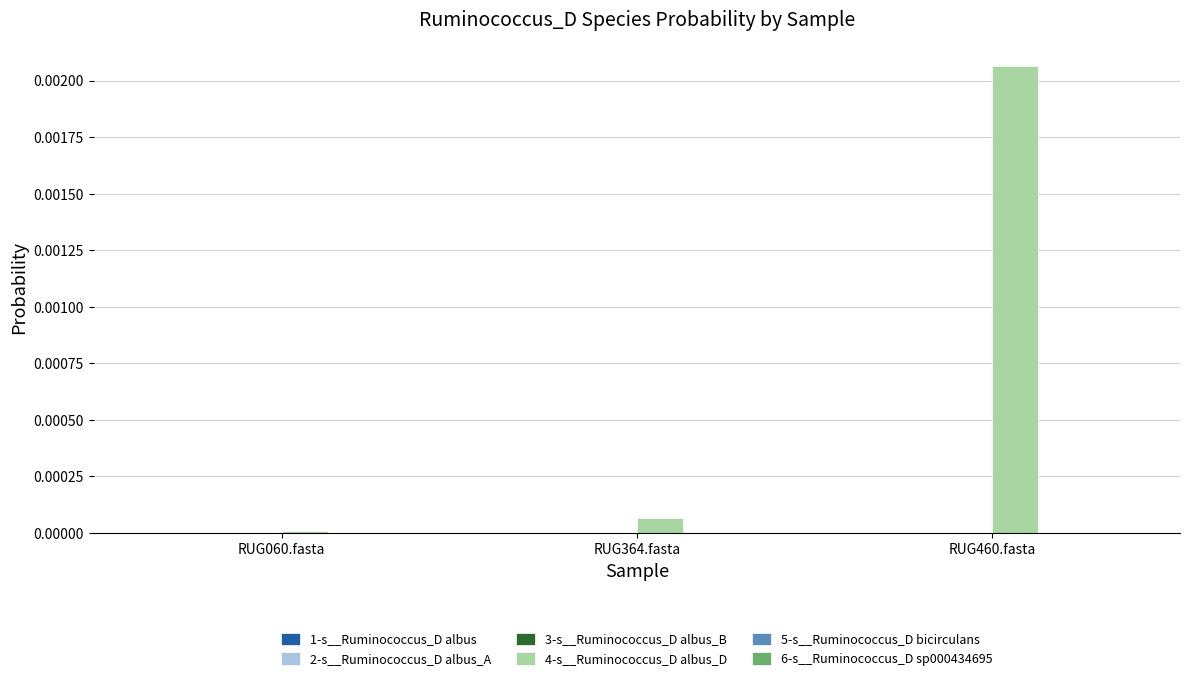

At which category is the sum across all series the highest?

RUG460.fasta